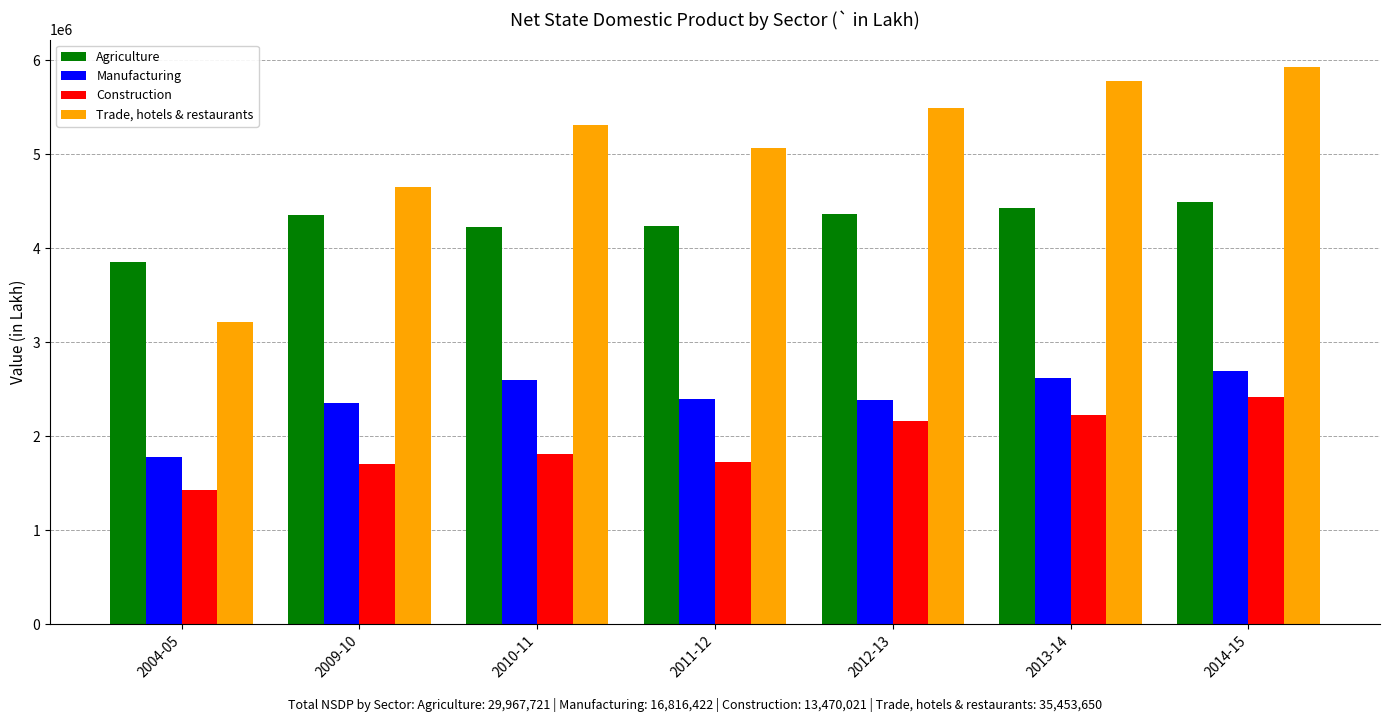

What is the value of the Construction bar at the 3rd from the left?

1806259